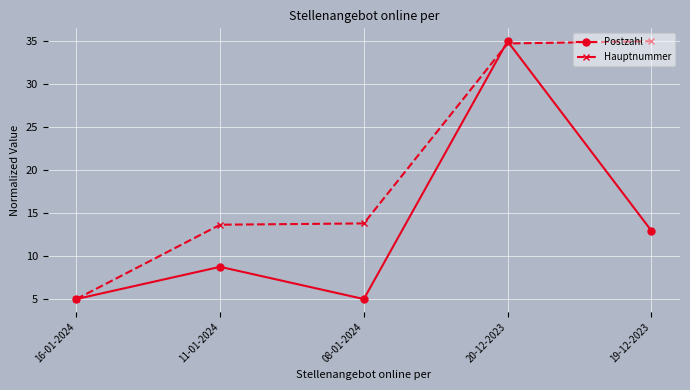

At 19-12-2023, list the series in order from smallest to largest.

Postzahl, Hauptnummer